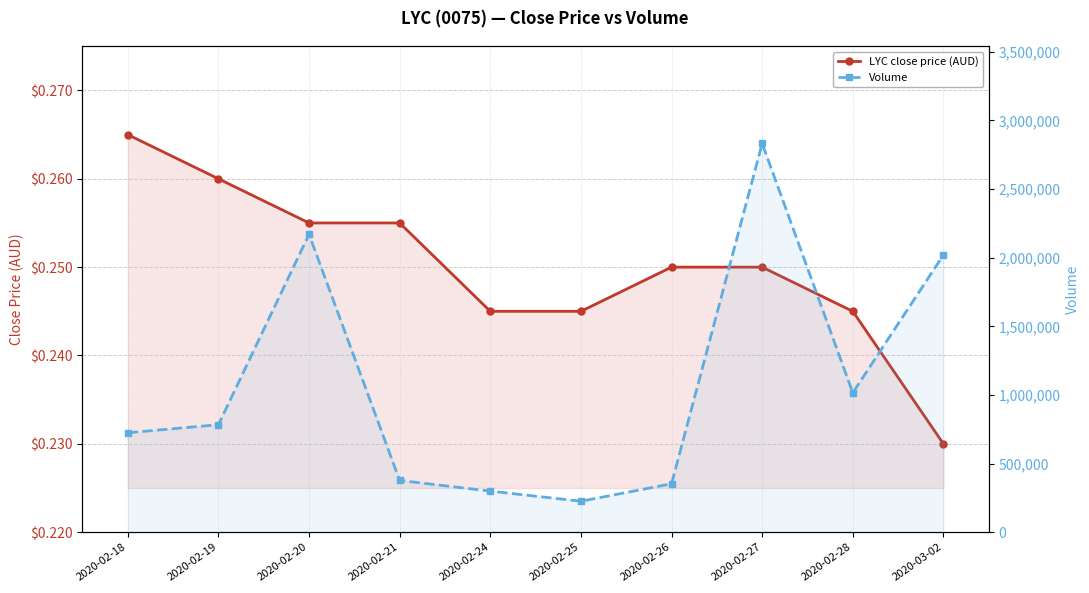

True or false: LYC close price (AUD) has more than 2 points higher than both neighbors.

False